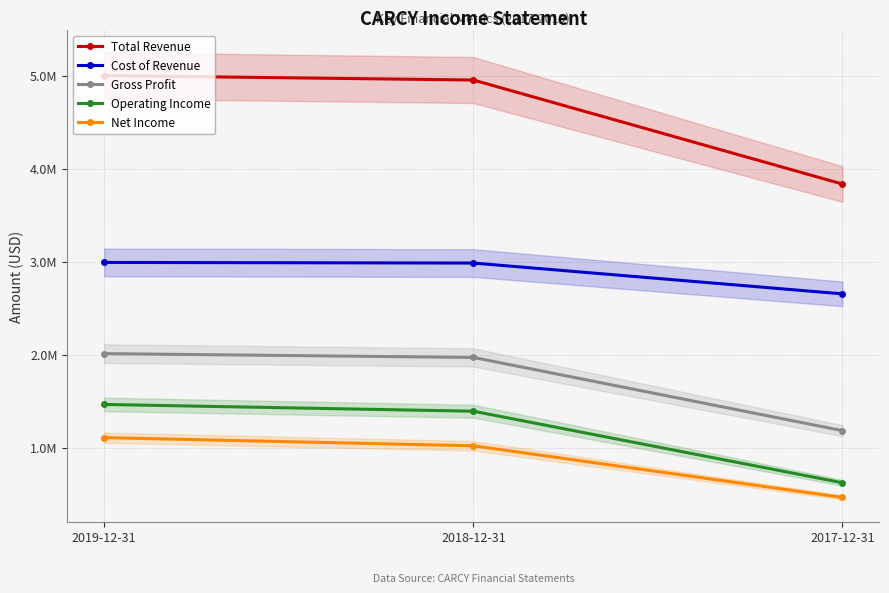

Reading left to right, list all the values displayed in this chart.

Total Revenue: 5001300	4953400	3834200
Cost of Revenue: 2991100	2984400	2652900
Gross Profit: 2010200	1969000	1181400
Operating Income: 1463300	1390600	620700
Net Income: 1106400	1018400	462900